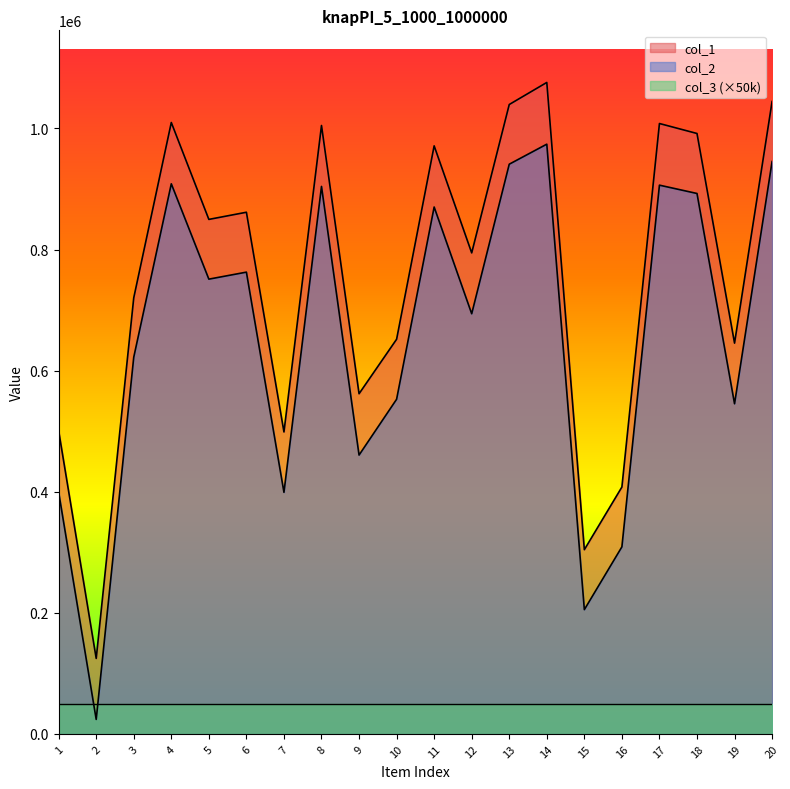

At how many categories does at least one series exceed 382226?

18